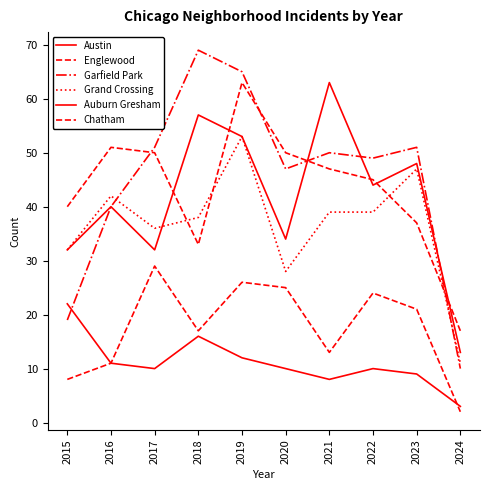

Does the chart have visible grid lines?

No